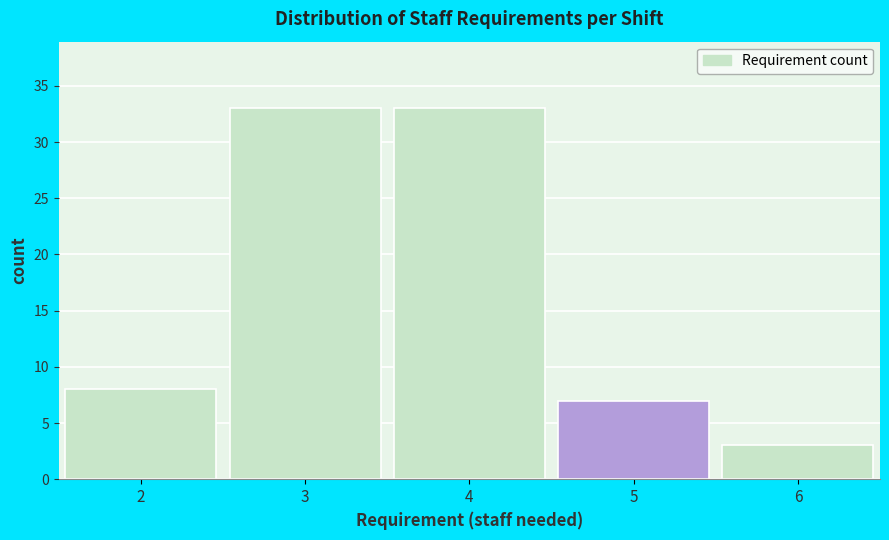

Reading left to right, list every bar in this chart as the range it spans on the x-axis followed by its height. The values are not printed on the chart, so give them approximately, as read against the axis.

1.5 to 2.5: 8
2.5 to 3.5: 33
3.5 to 4.5: 33
4.5 to 5.5: 7
5.5 to 6.5: 3